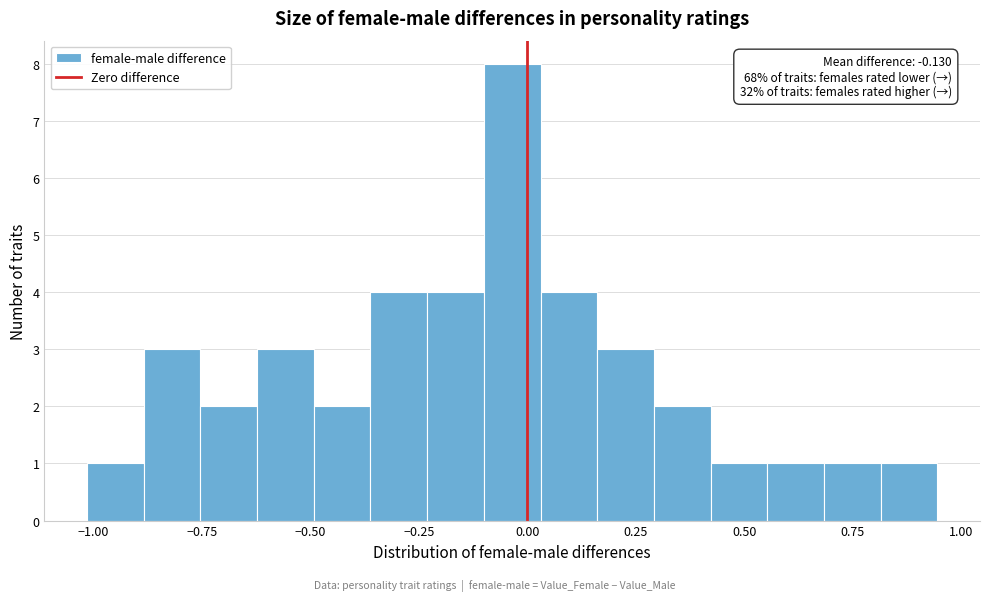

Around what value on the x-axis is the tallest bar? Give the approximate position of its centre, as read against the axis.

-0.05